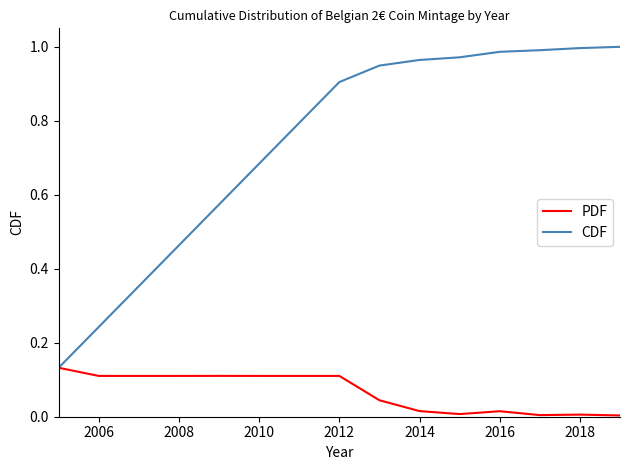

Which series has the largest total across all categories?

CDF